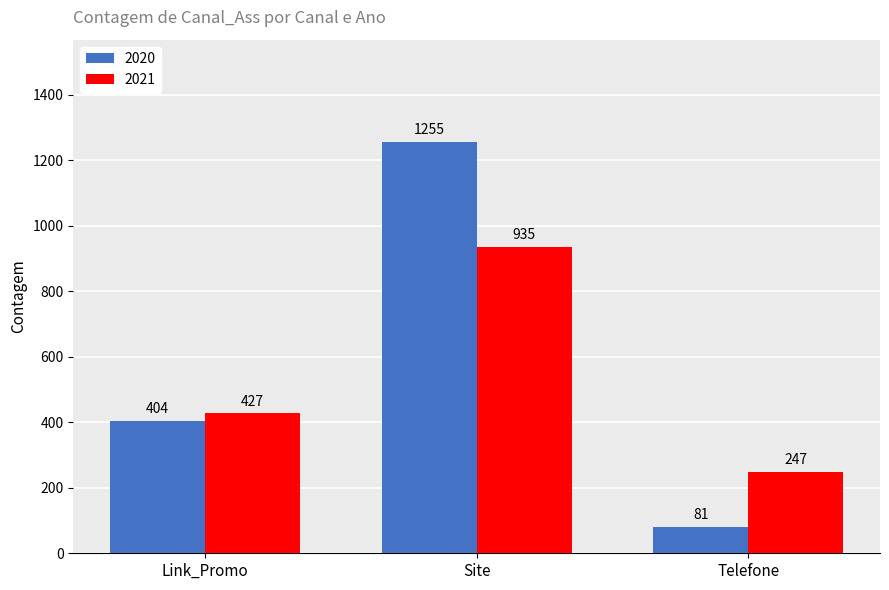

Which series has the widest spread of values?

2020